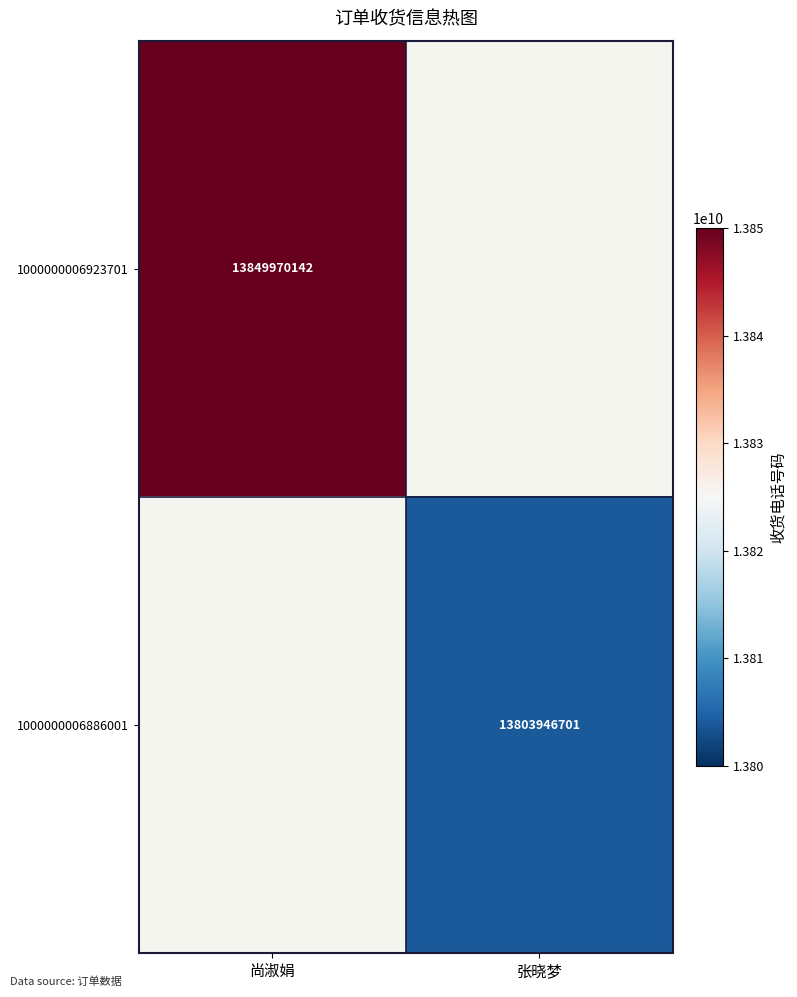

The 1000000006886001 series shows 21772148966 at 张晓梦. True or false?

False